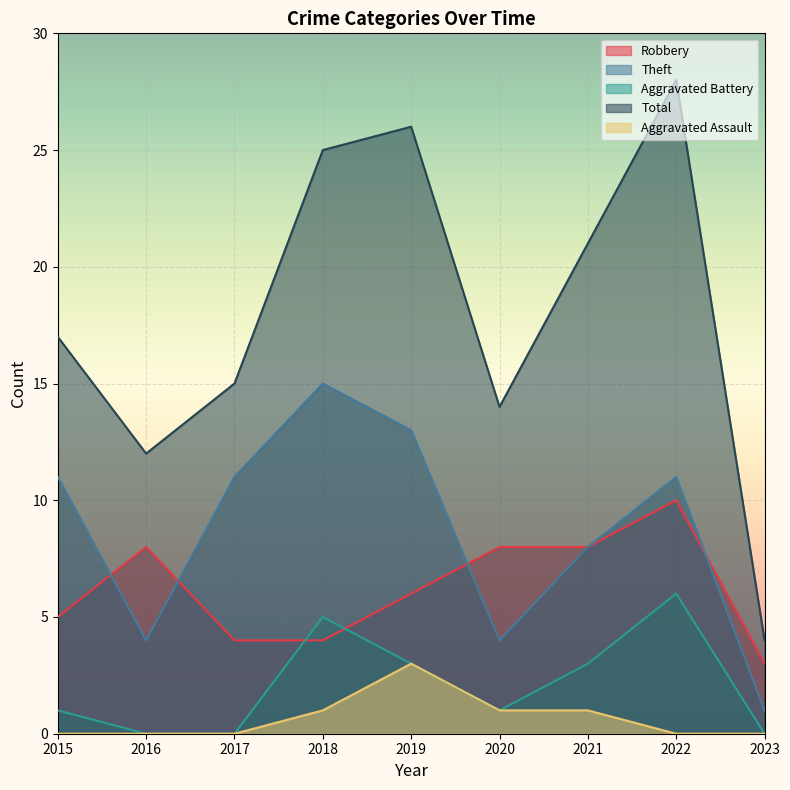

What is the average value of the Aggravated Assault series?

1